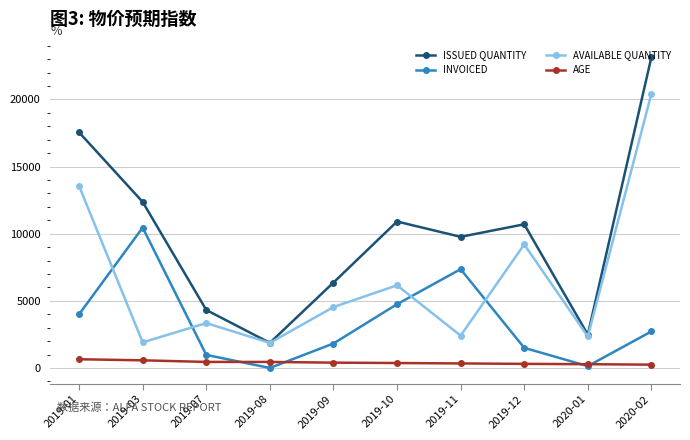

Where is the first local minimum for AVAILABLE QUANTITY?

2019-03